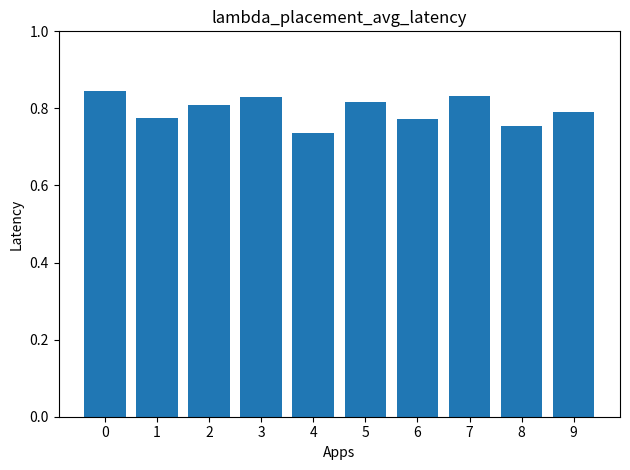

What is the sum of all values?

8.0